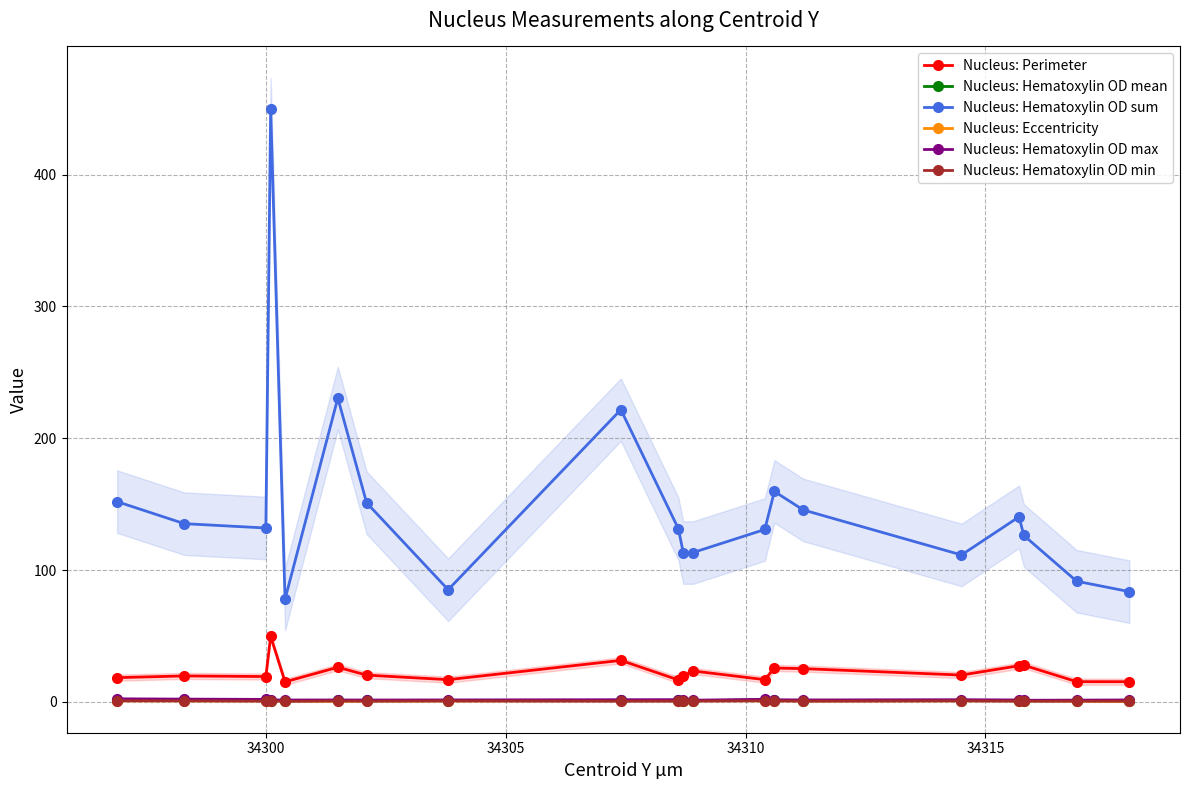

What is the maximum value for Nucleus: Perimeter?

49.8